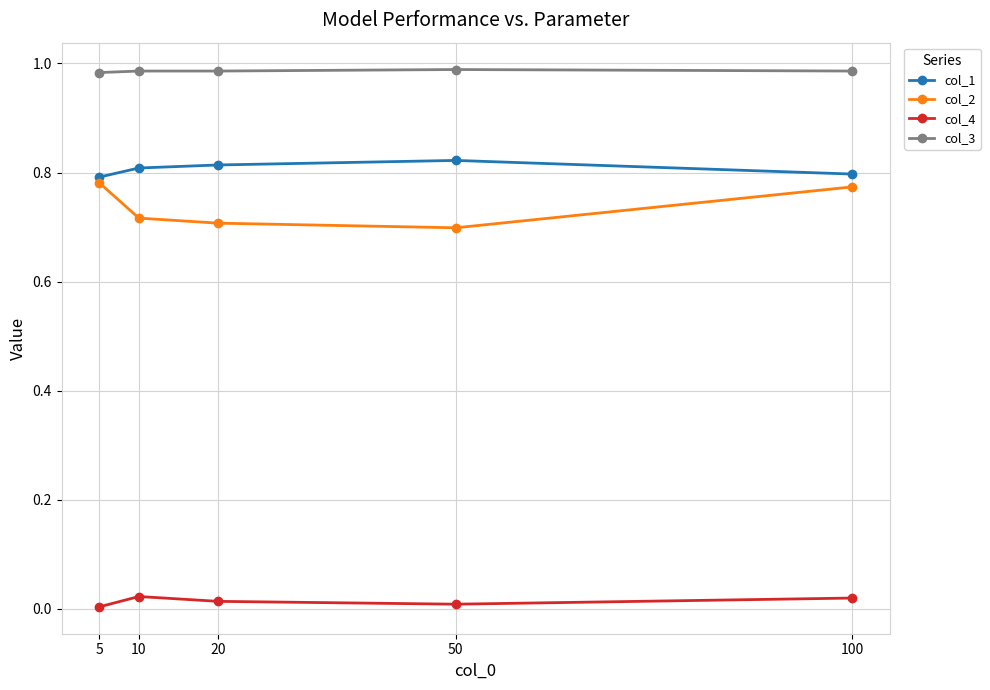

True or false: col_1 and col_3 intersect in this chart.

False